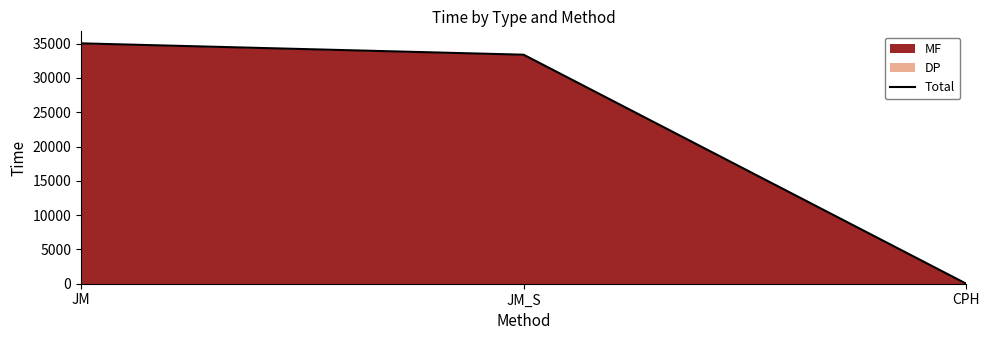

What is the label of the 1st point from the right?

CPH